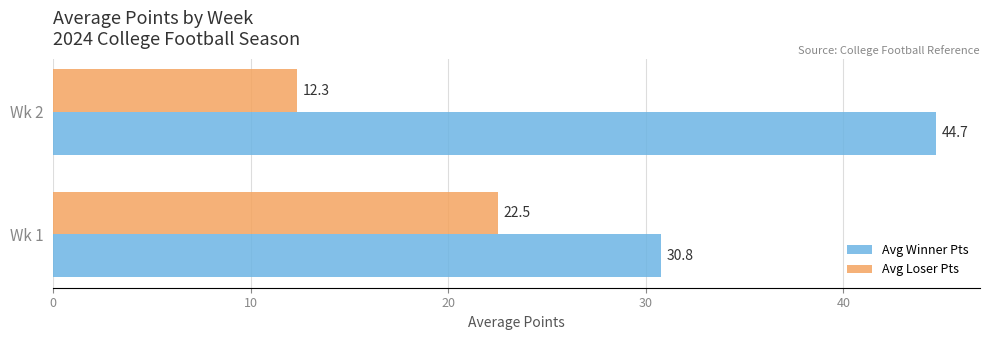

List the labels in order of Avg Loser Pts value, largest first.

Wk 1, Wk 2